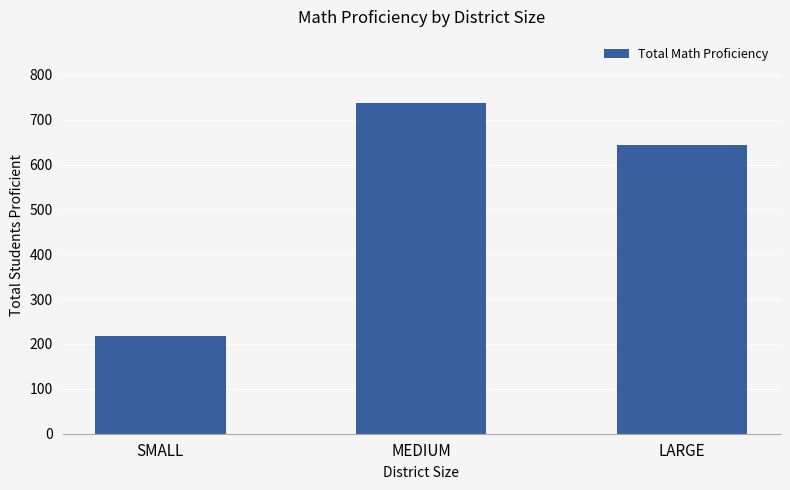

What is the average value?

533